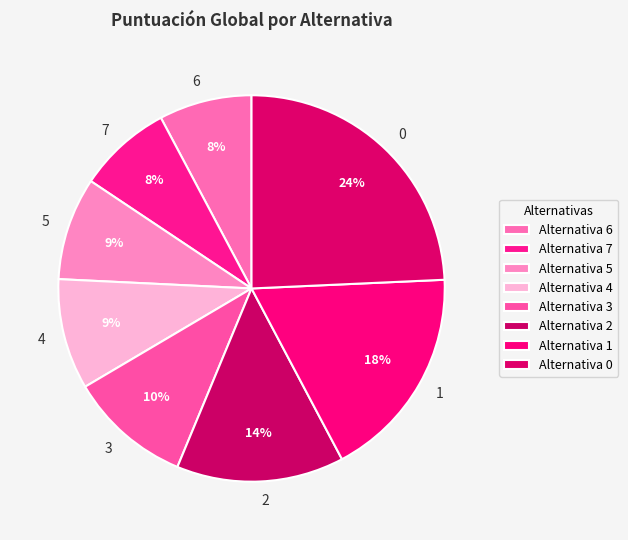

How many slices are in this pie chart?

8